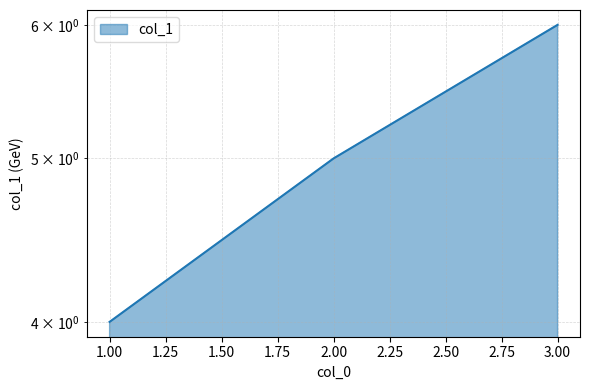

What is the change in value from 2 to 3?

+1